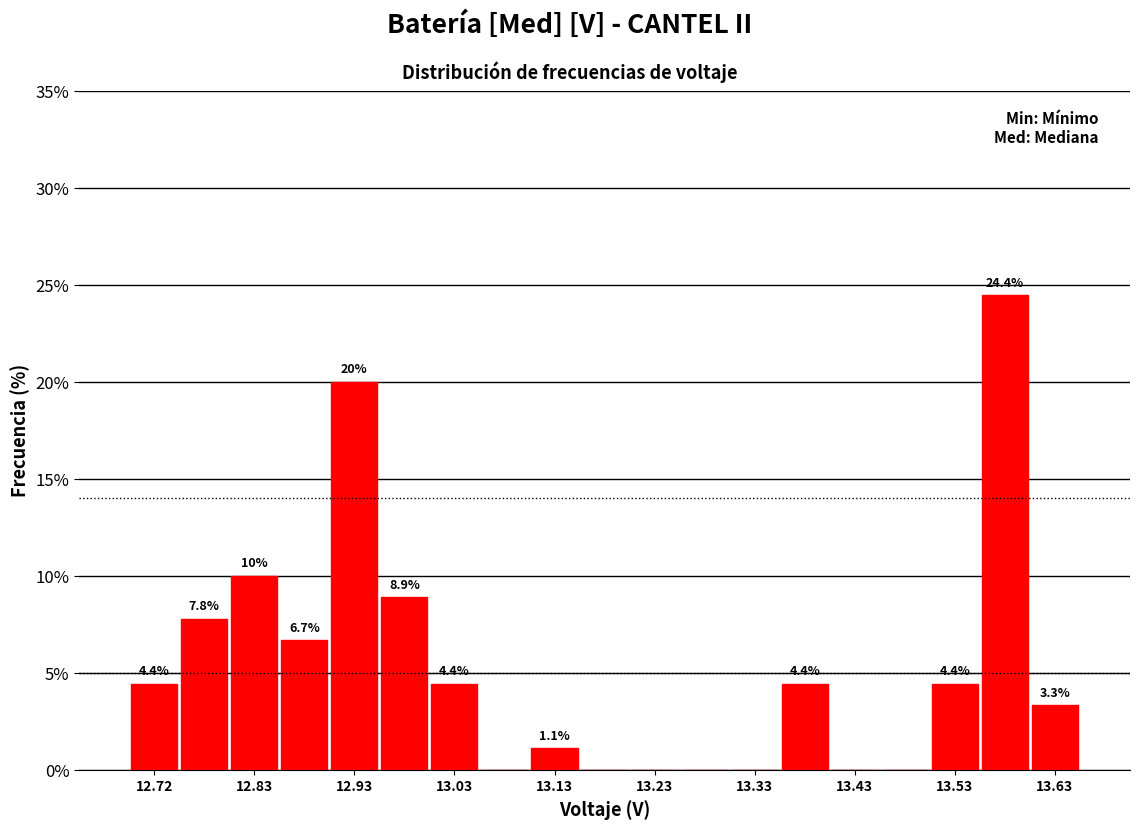

Which range on the x-axis has the tallest bar?

13.55 to 13.60